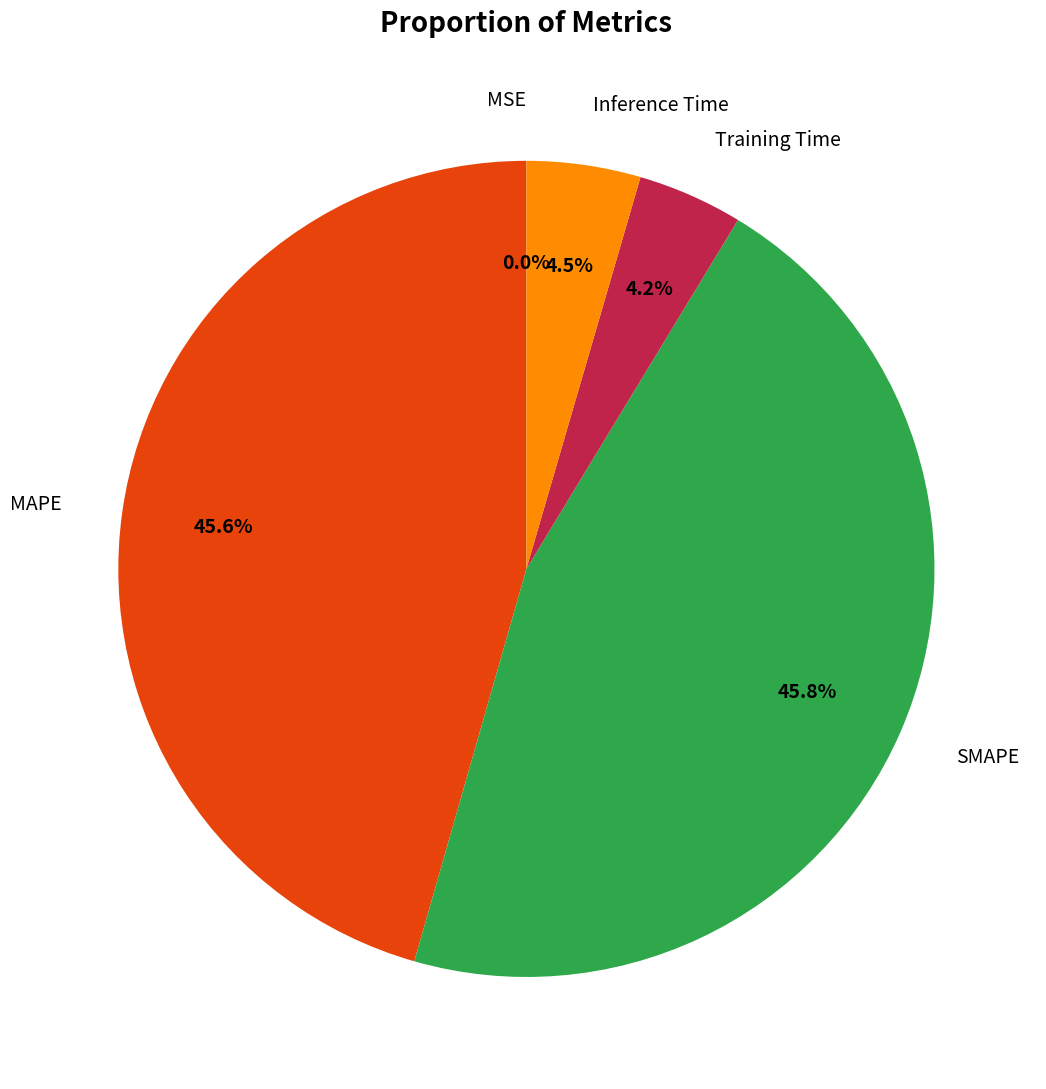

Is there a majority slice in this chart?

No